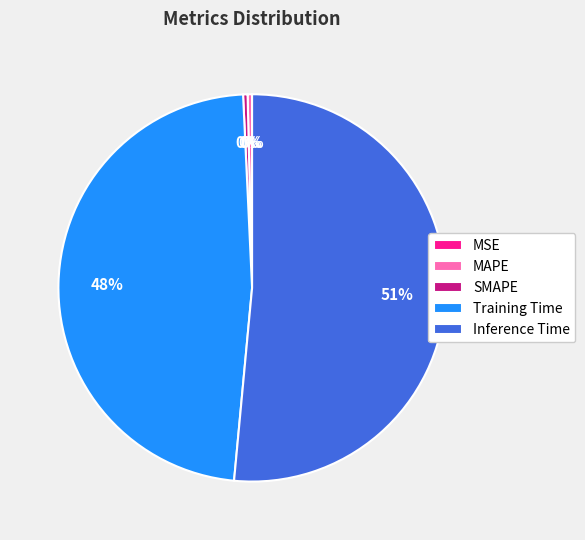

What is the largest slice in the pie chart?

Inference Time